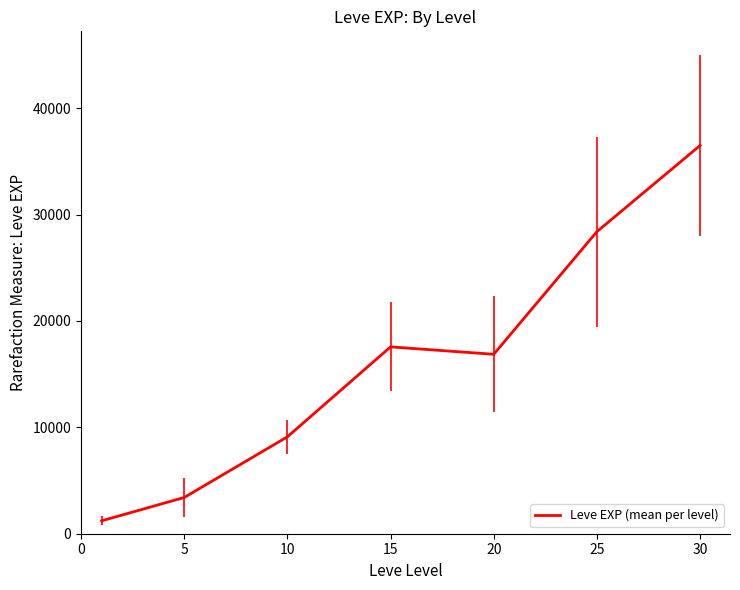

How many lines are shown in the chart?

1